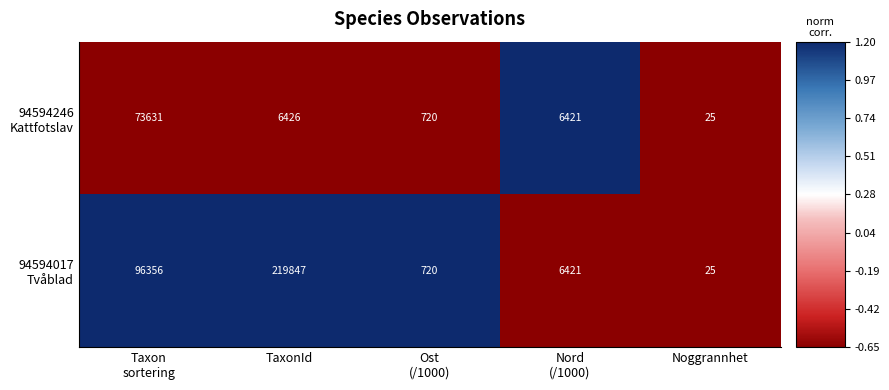

How many data points does each series have?

5